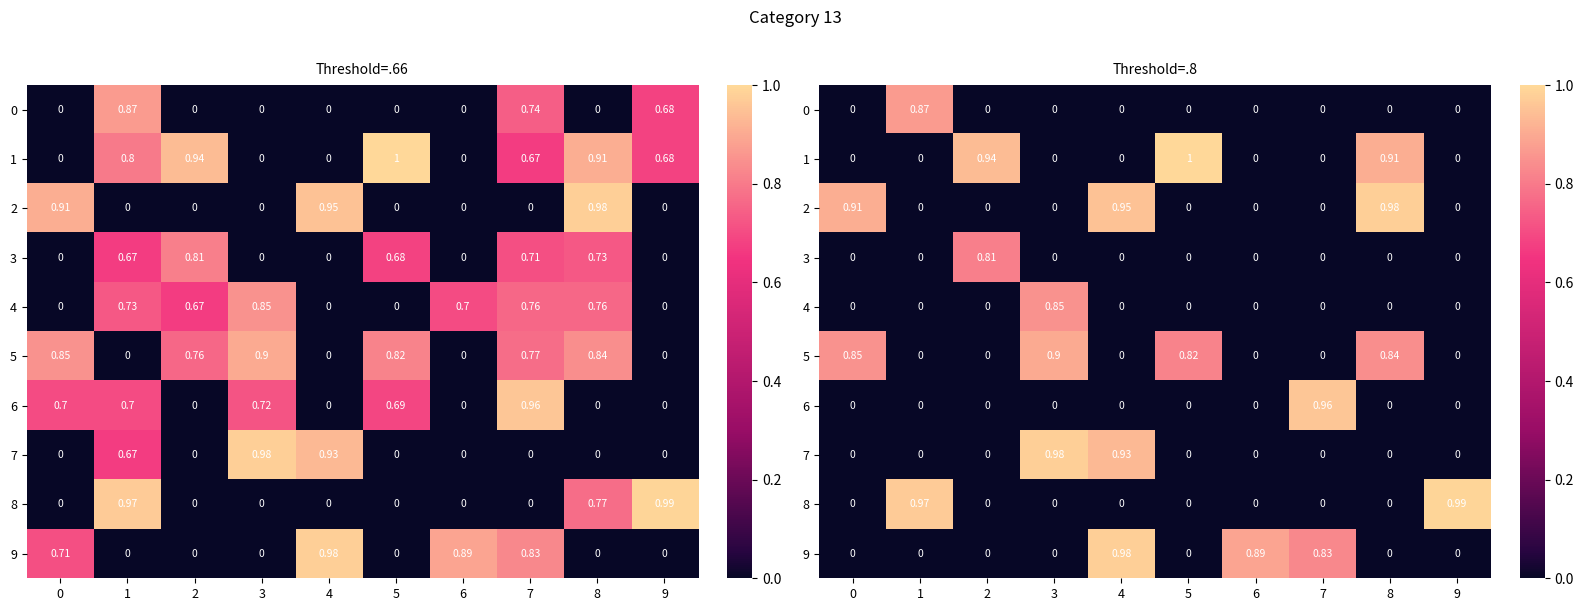

What is the total value across all series at 6?

0.9